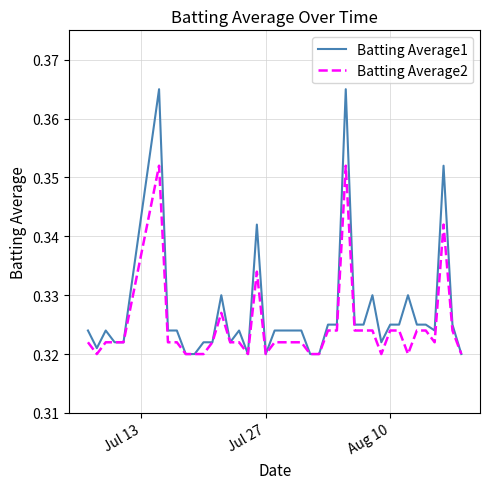

At how many categories does at least one series exceed 0?

40